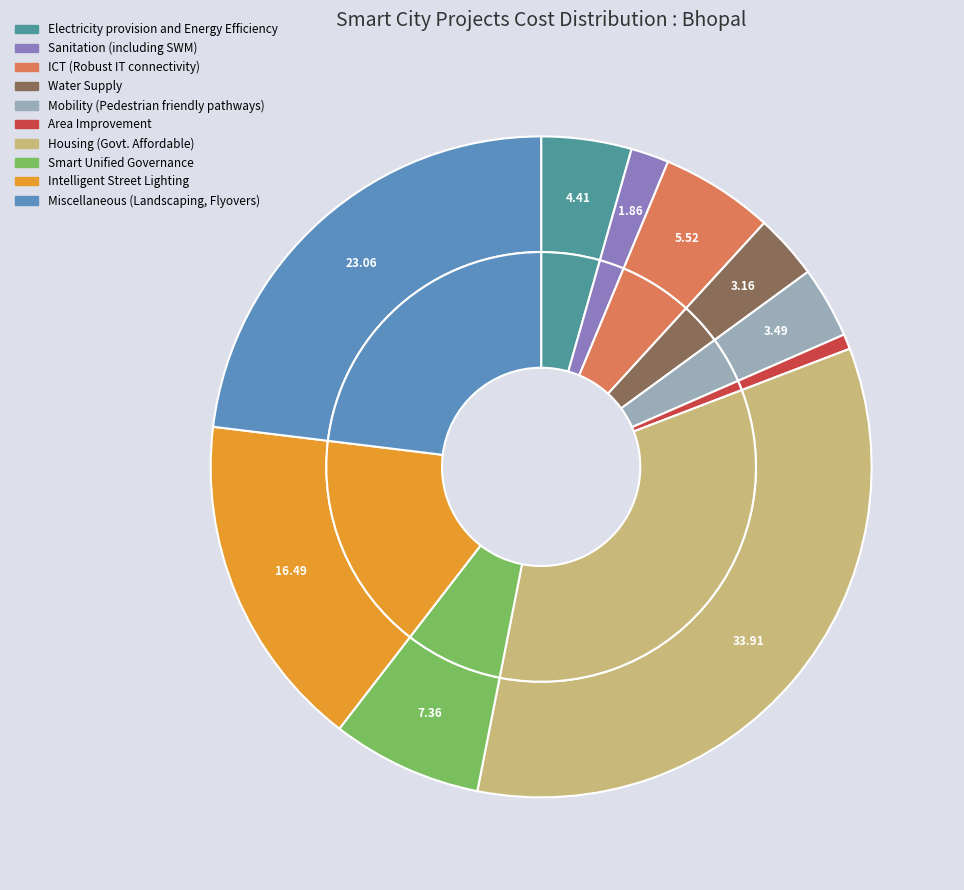

True or false: Intelligent Street Lighting accounts for 16% of the total.

True